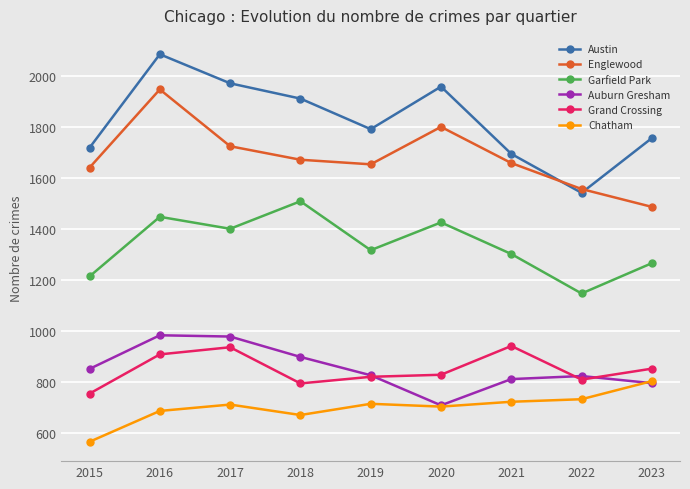

At which category is the sum across all series the highest?

2016